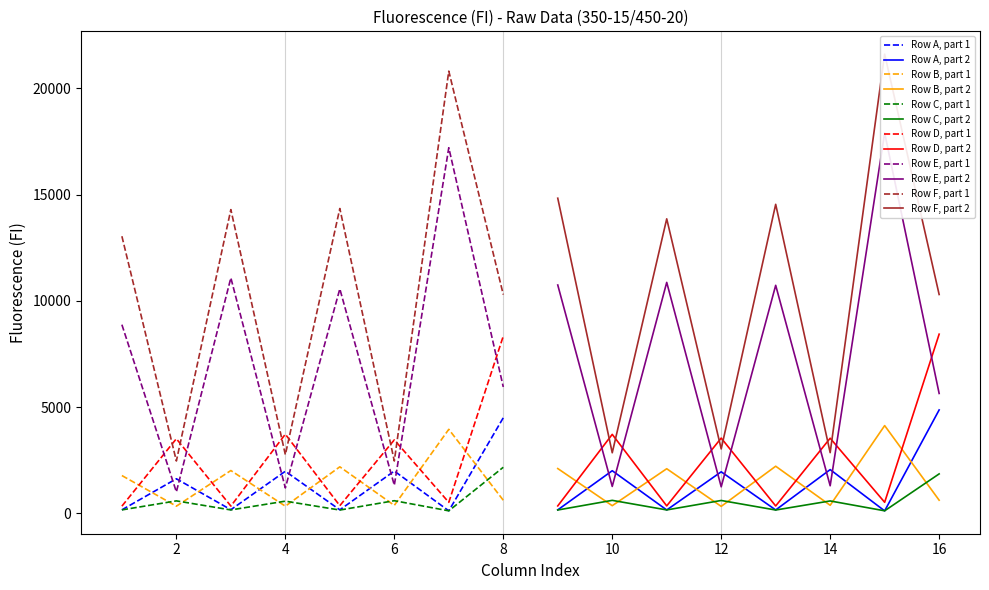

The Row D series shows 5712 at 2. True or false?

False